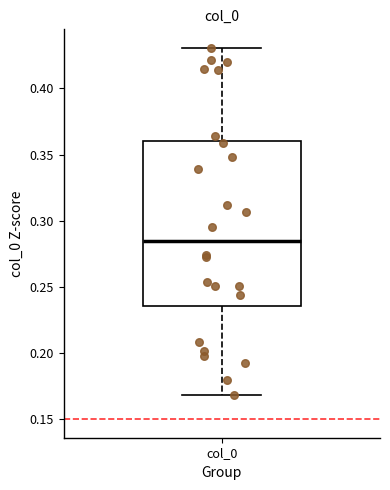

Read this box plot against the y-axis: the position of the median line, the range covered by the box, and the ends of both whiskers. The values are not printed on the chart, so give them approximately, as read against the axis.

median 0.285, box 0.235 to 0.360, whiskers 0.170 to 0.430